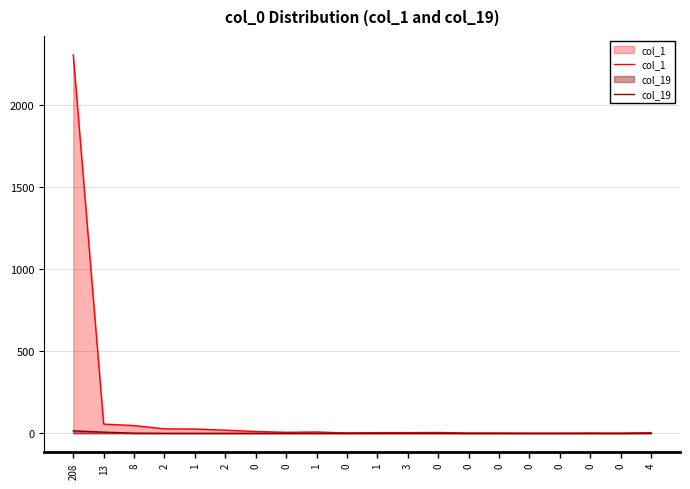

What is the sum of the col_1 values at 1 and 13?

64